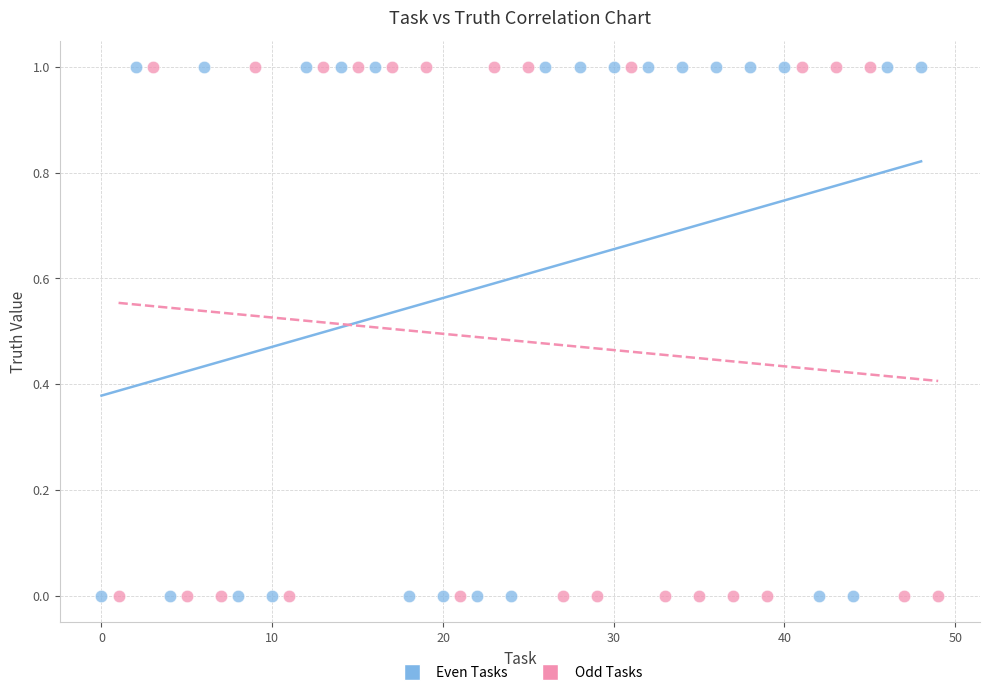

What are all the series names shown in the legend?

Even Tasks, Odd Tasks